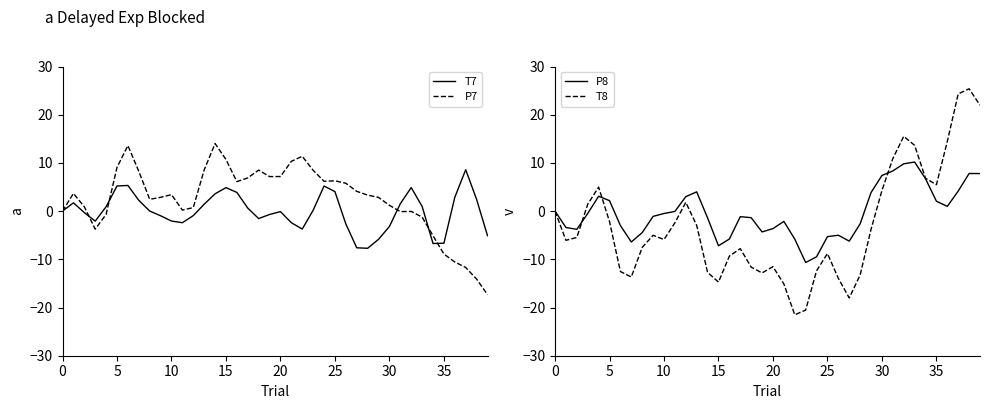

What is the smallest value displayed?

-21.5